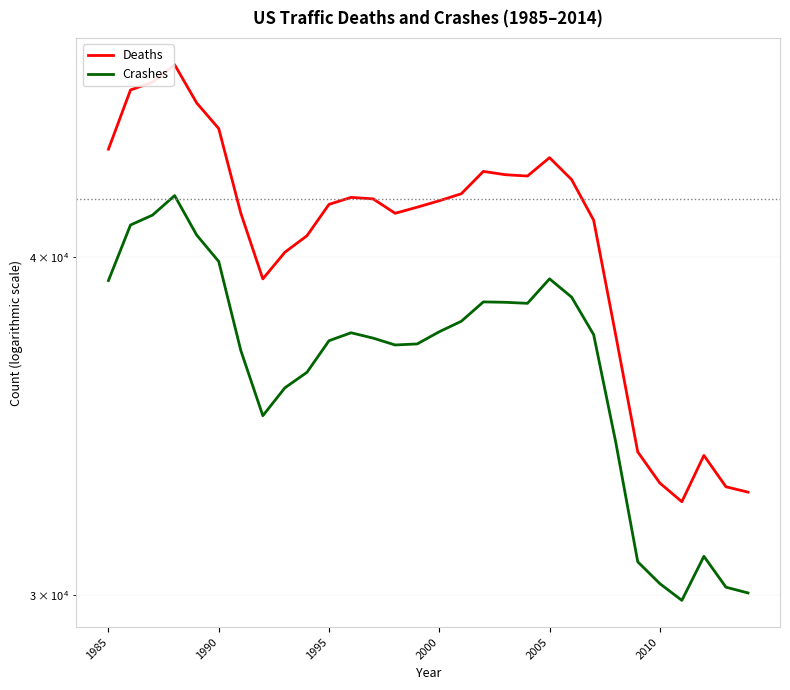

True or false: Crashes and Deaths cross at least once.

False